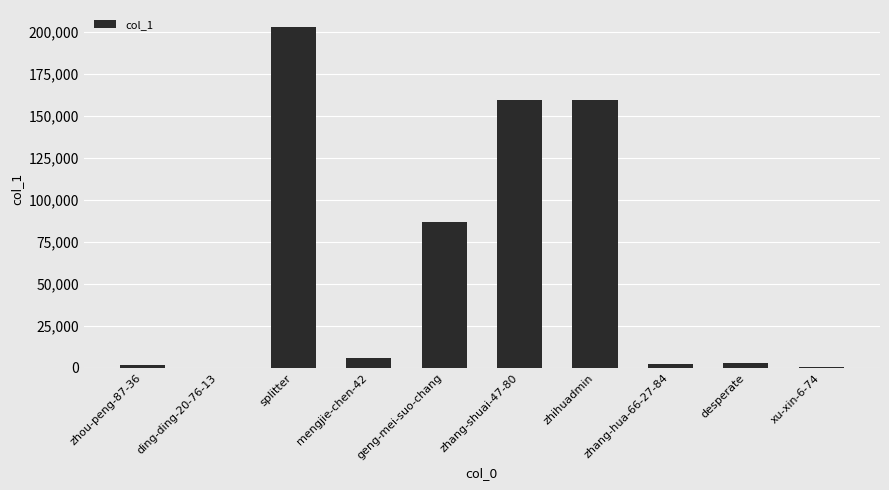

At which category does the chart reach its peak across all series?

splitter